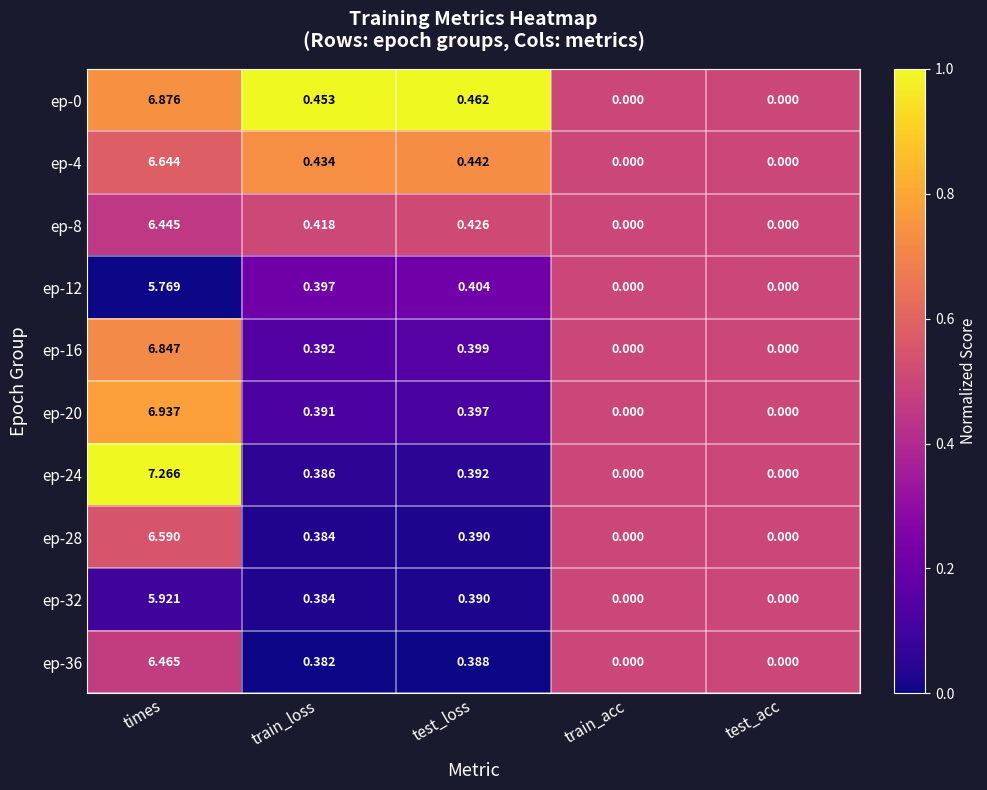

Is the value of ep-12 at test_loss greater than the value of ep-32 at test_loss?

Yes